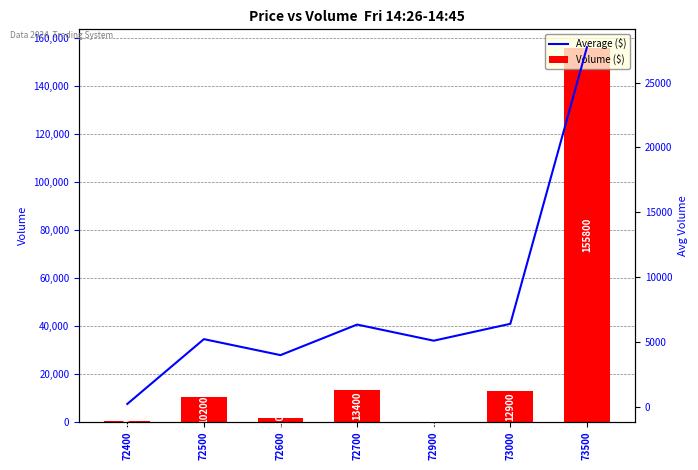

What is the difference between the Average ($) values at 72600 and 73000?

2416.7